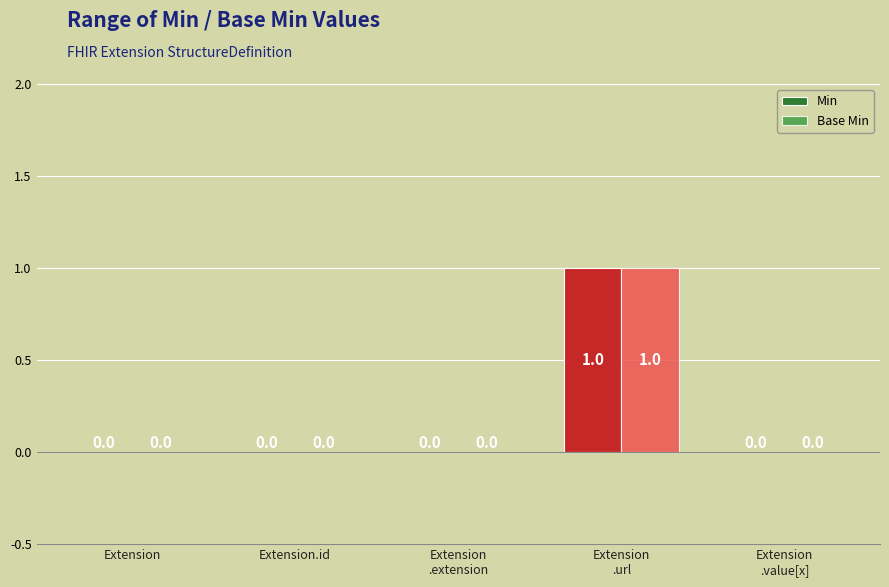

At which category is the sum across all series the highest?

Extension
.url